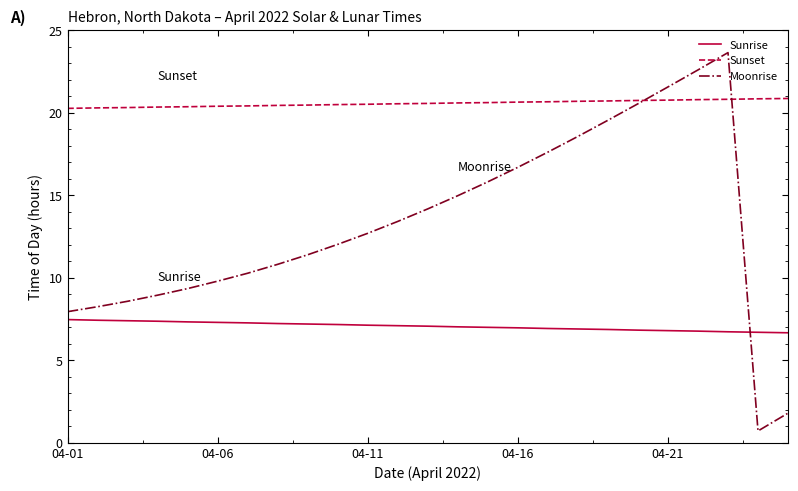

Rank the series by their maximum value, from highest to lowest.

Moonrise, Sunset, Sunrise